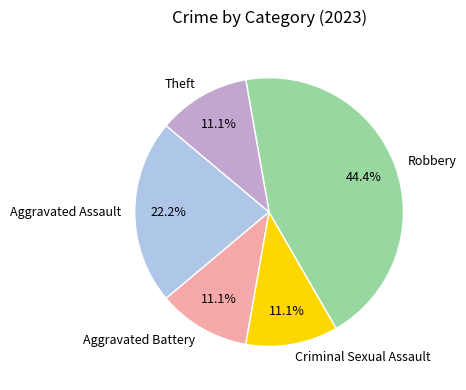

Between Aggravated Assault and Aggravated Battery, which is larger?

Aggravated Assault